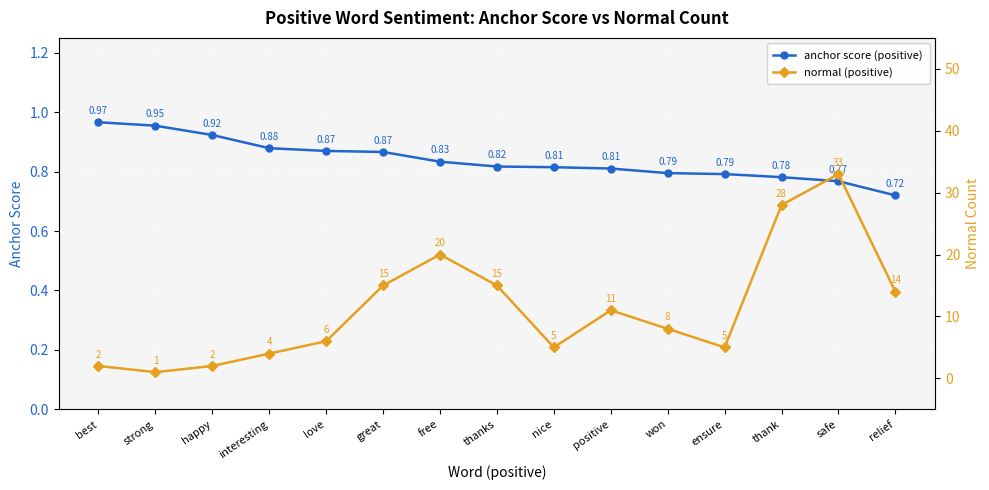

True or false: normal (positive) and anchor score (positive) cross at least once.

False